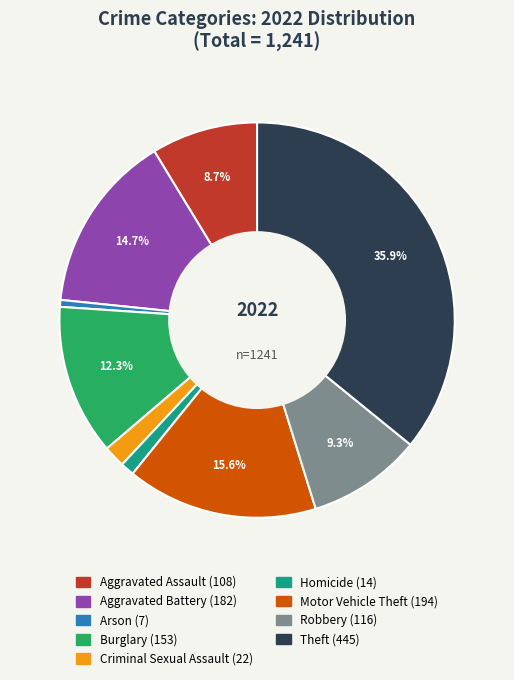

Do Aggravated Assault and Burglary together represent more than half of the pie?

No